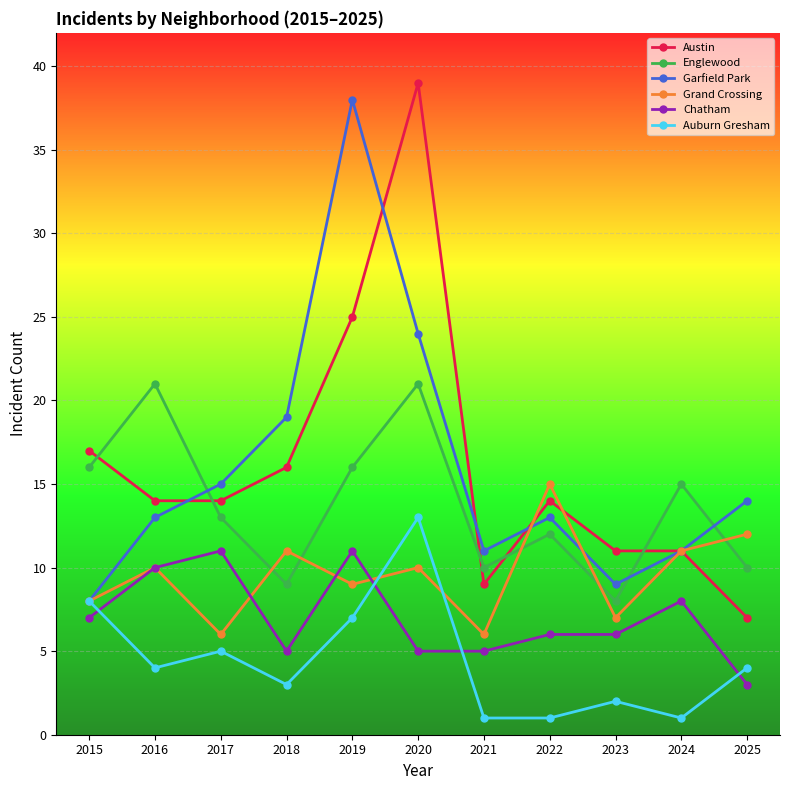

True or false: Garfield Park and Grand Crossing cross at least once.

True